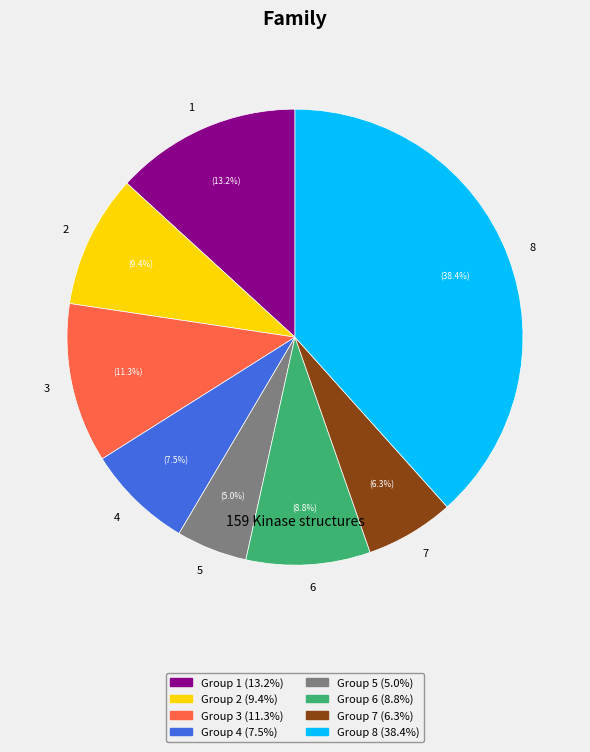

Does any single category account for the majority?

No